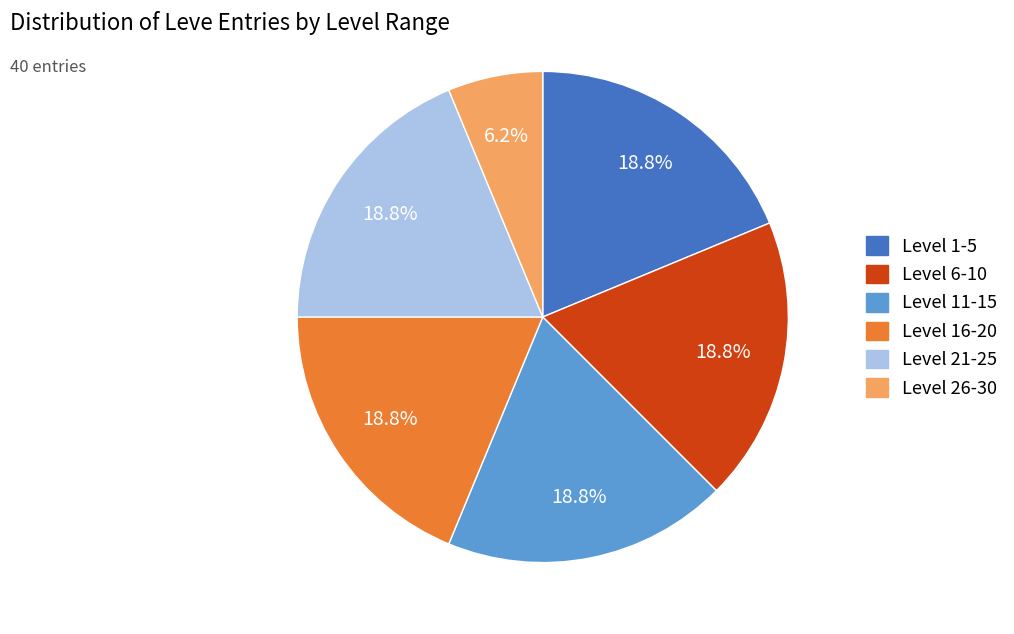

To the nearest percent, what is the average slice percentage?

17%